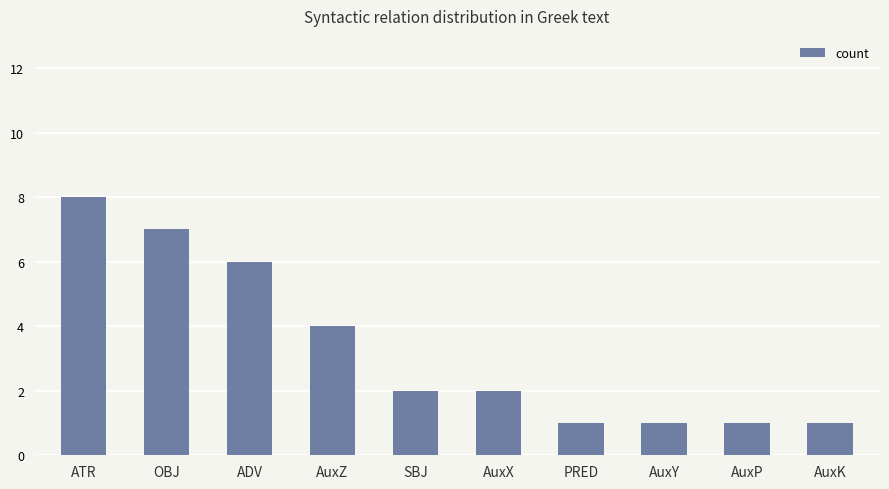

How many data points does each series have?

10